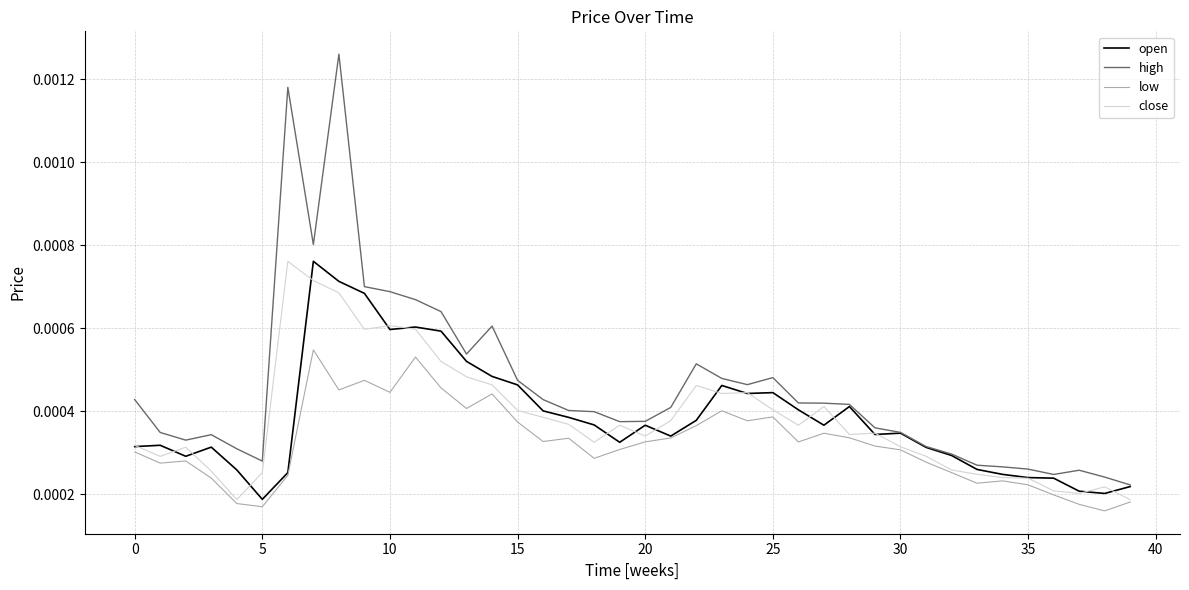

How many low values are between 0 and 1?

40